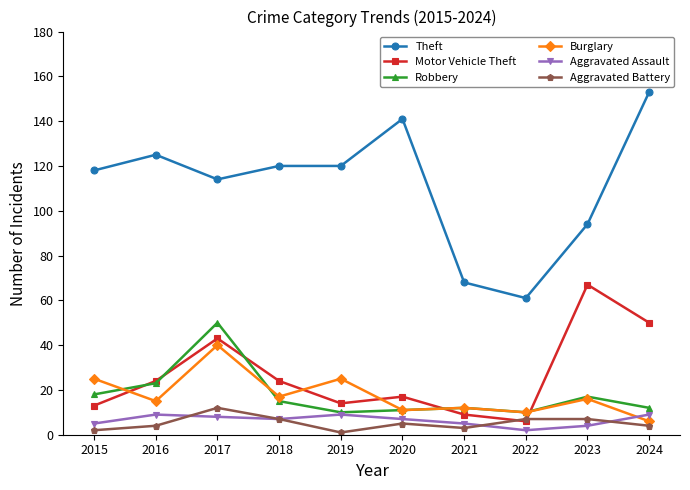

True or false: Robbery and Burglary intersect in this chart.

True